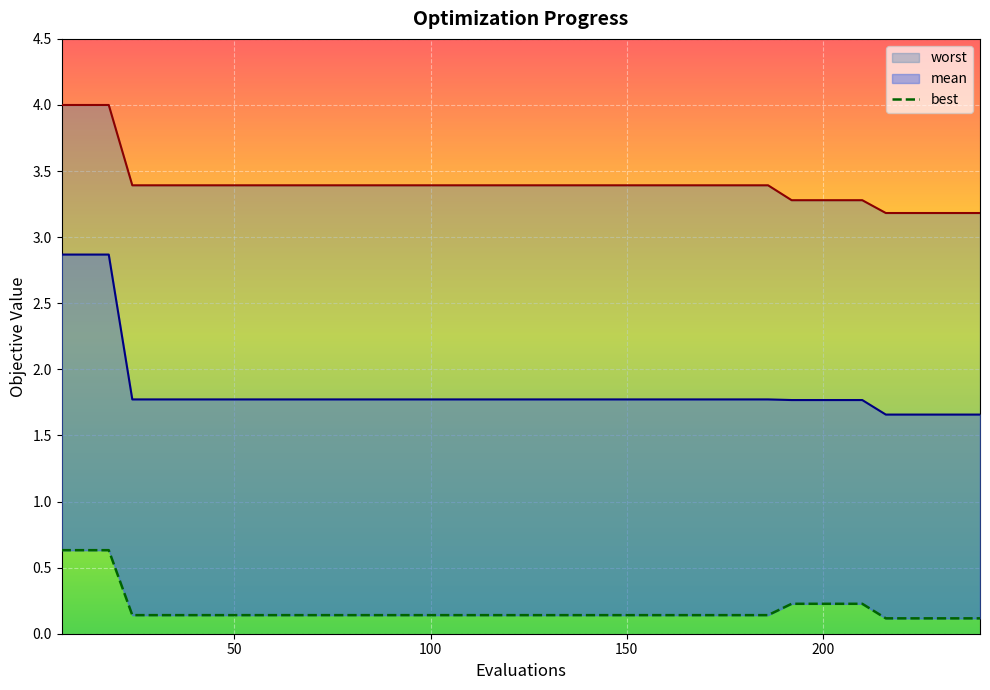

Which has a higher value, 114 or 228?

114